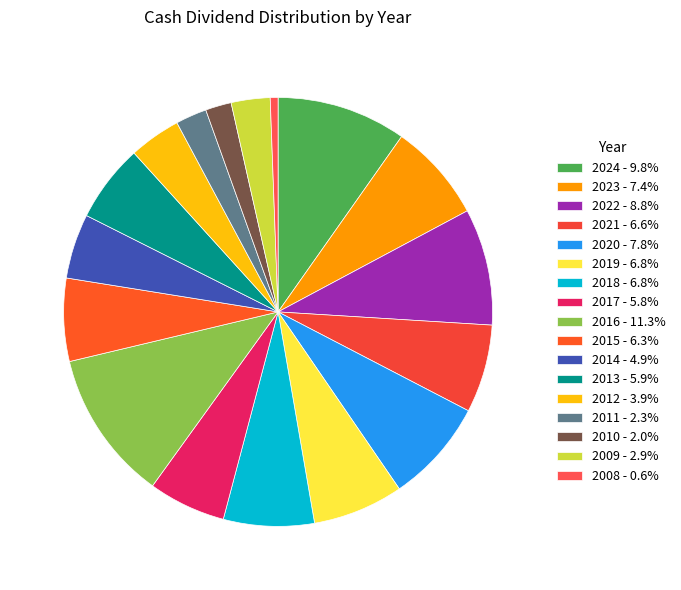

Between 2021 and 2023, which is larger?

2023